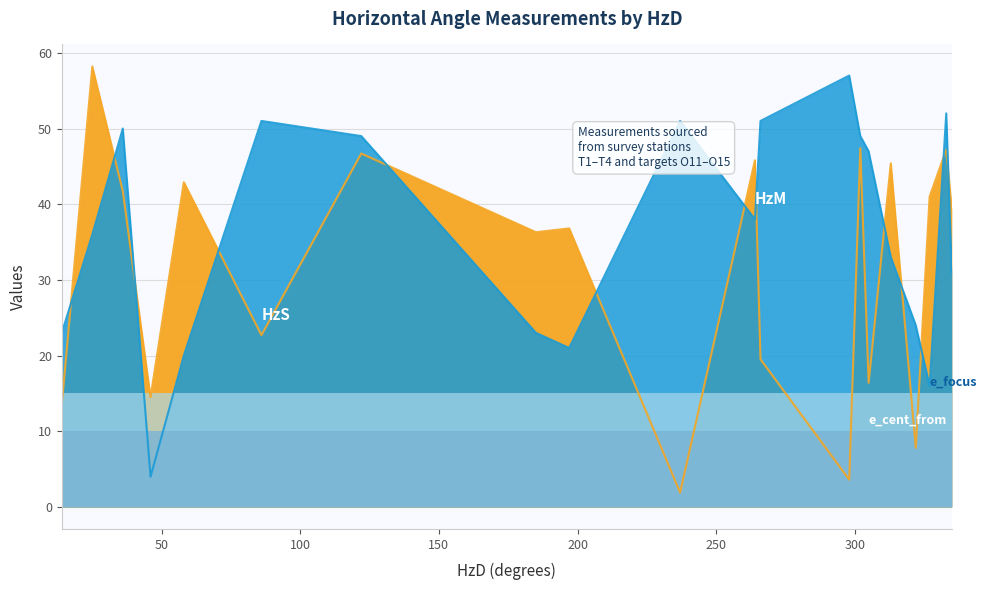

Where is HzM nearest to the value 30?

335